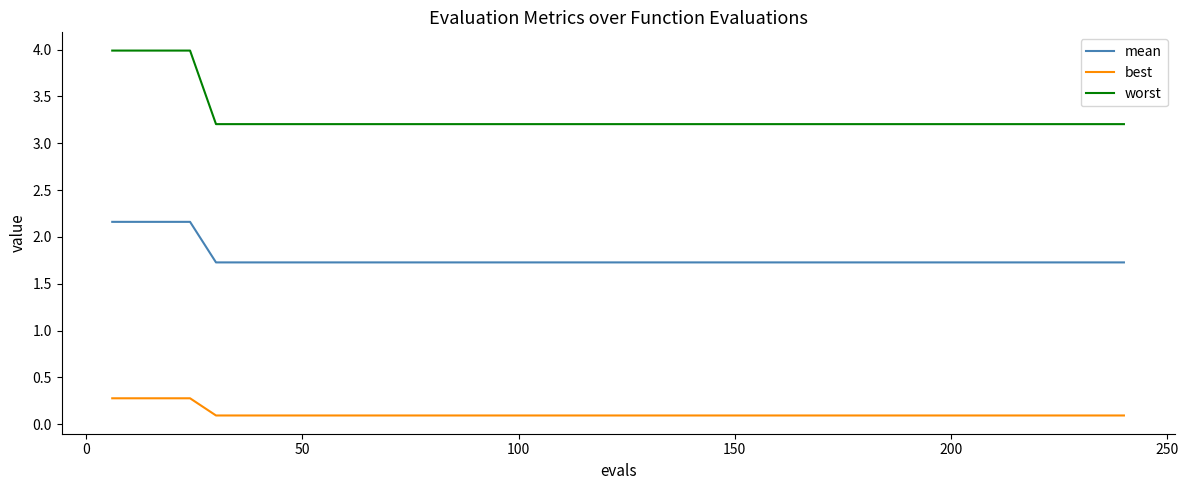

Which series has the largest total across all categories?

worst